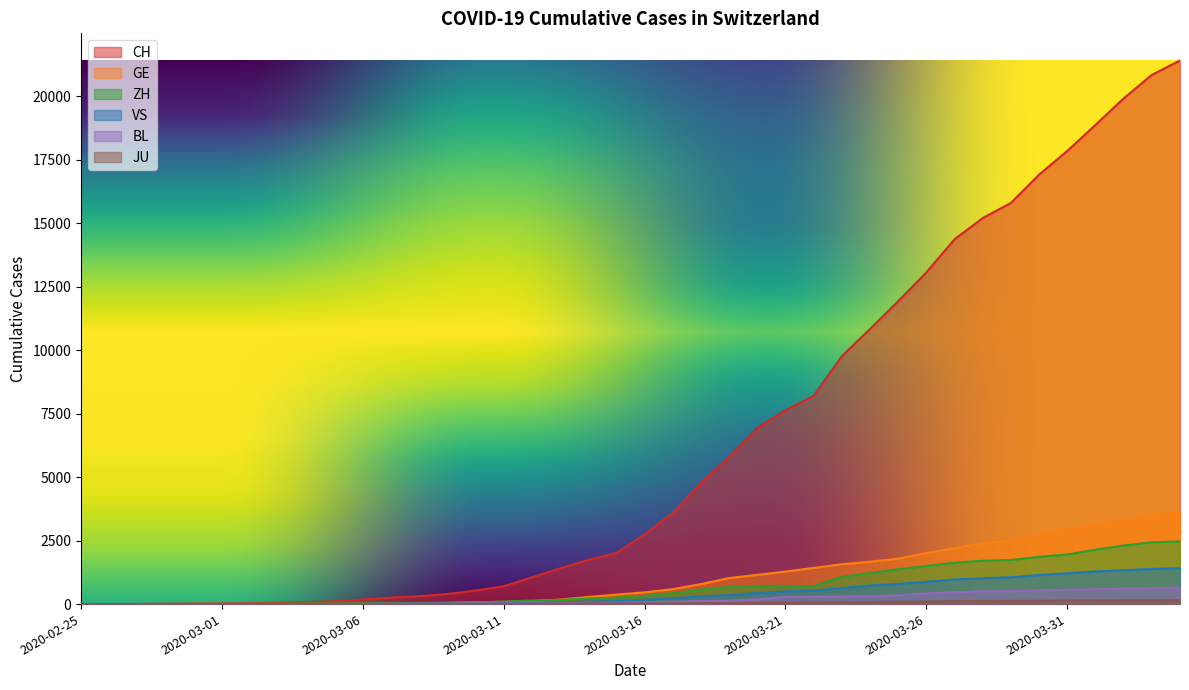

What is the value of the BL point at the 14th from the left?

20